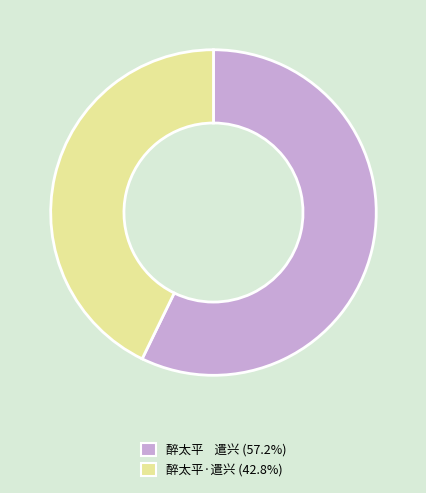

What is the ratio of the value at 醉太平 遣兴 to the value at 醉太平·遣兴?

1.3